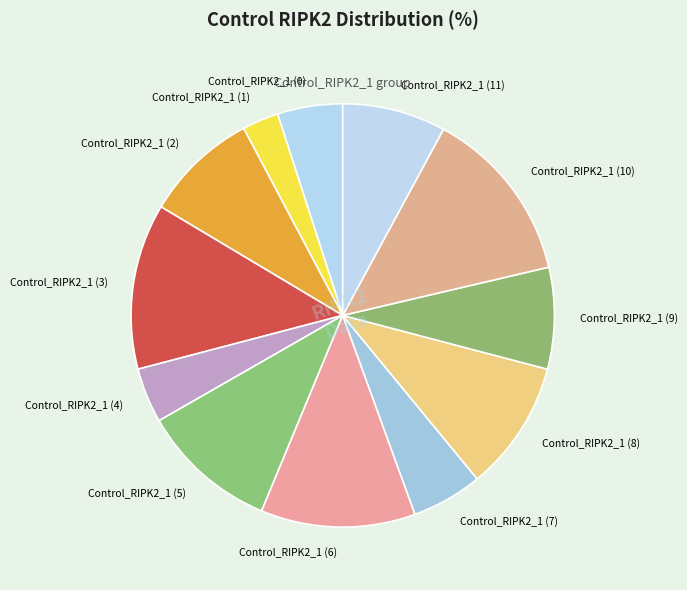

Is it true that Control_RIPK2_1 (3) is 6% of the pie?

False